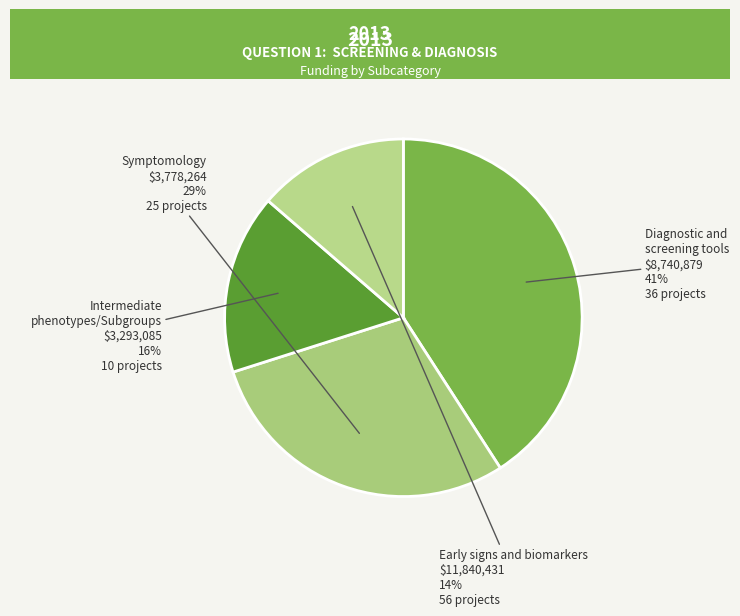

What is the smallest slice in the pie chart?

Early signs and biomarkers